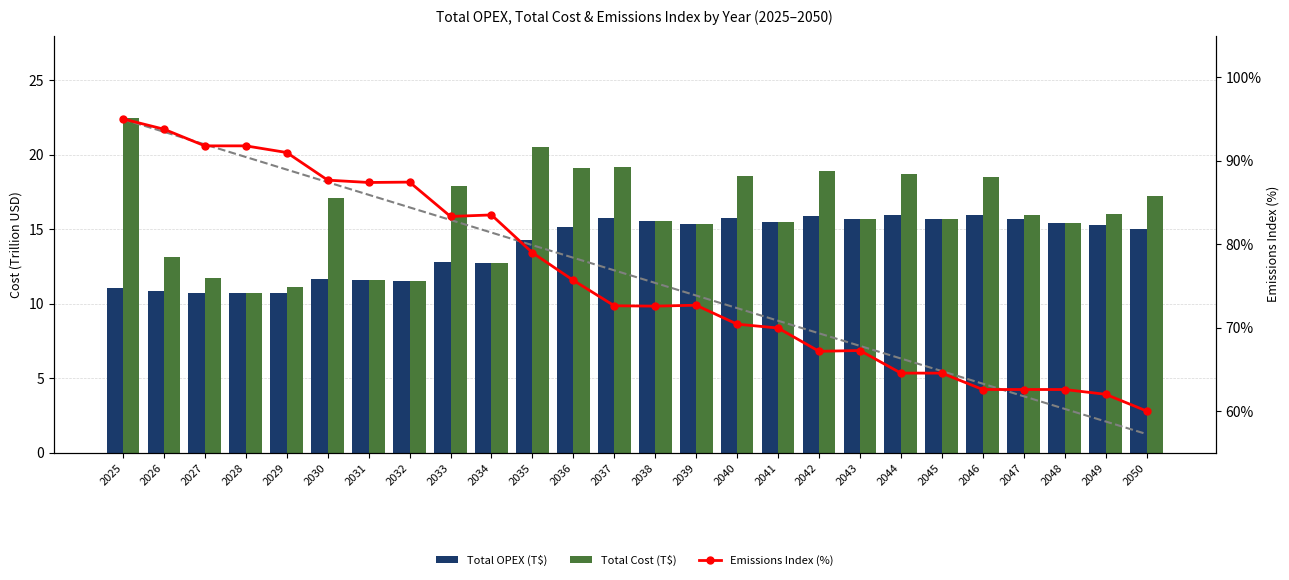

At which category is the sum across all series the highest?

2025